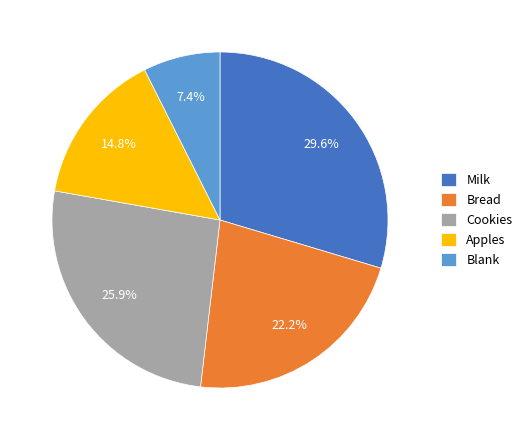

Combined, do Bread and Apples account for over 50%?

No